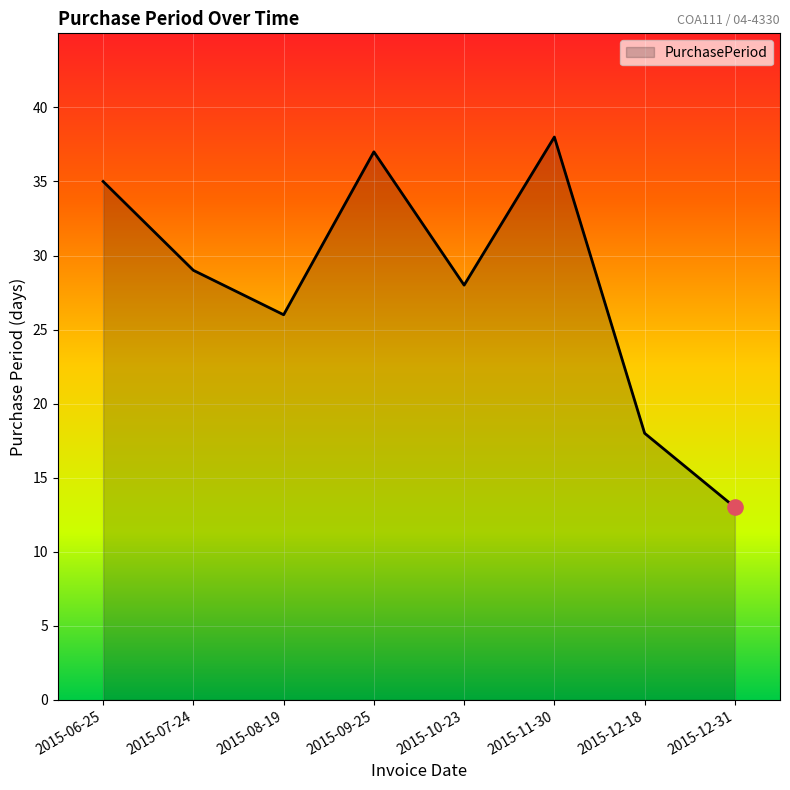

What is the ratio of the value at 2015-10-23 to the value at 2015-11-30?

0.7